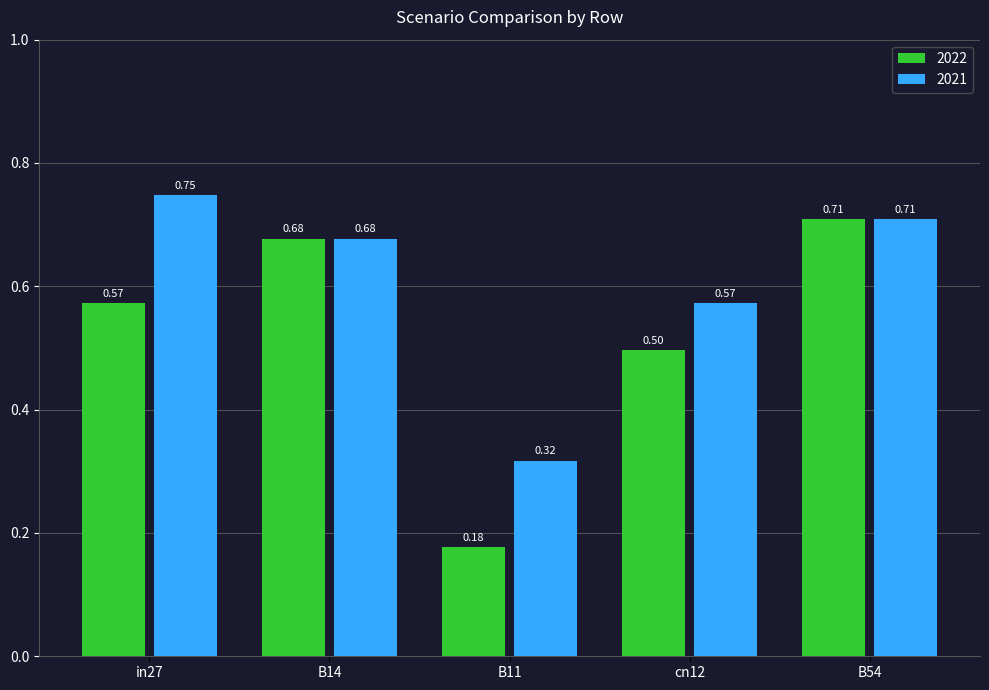

Is the value of 2021 at in27 greater than the value of 2022 at B14?

Yes